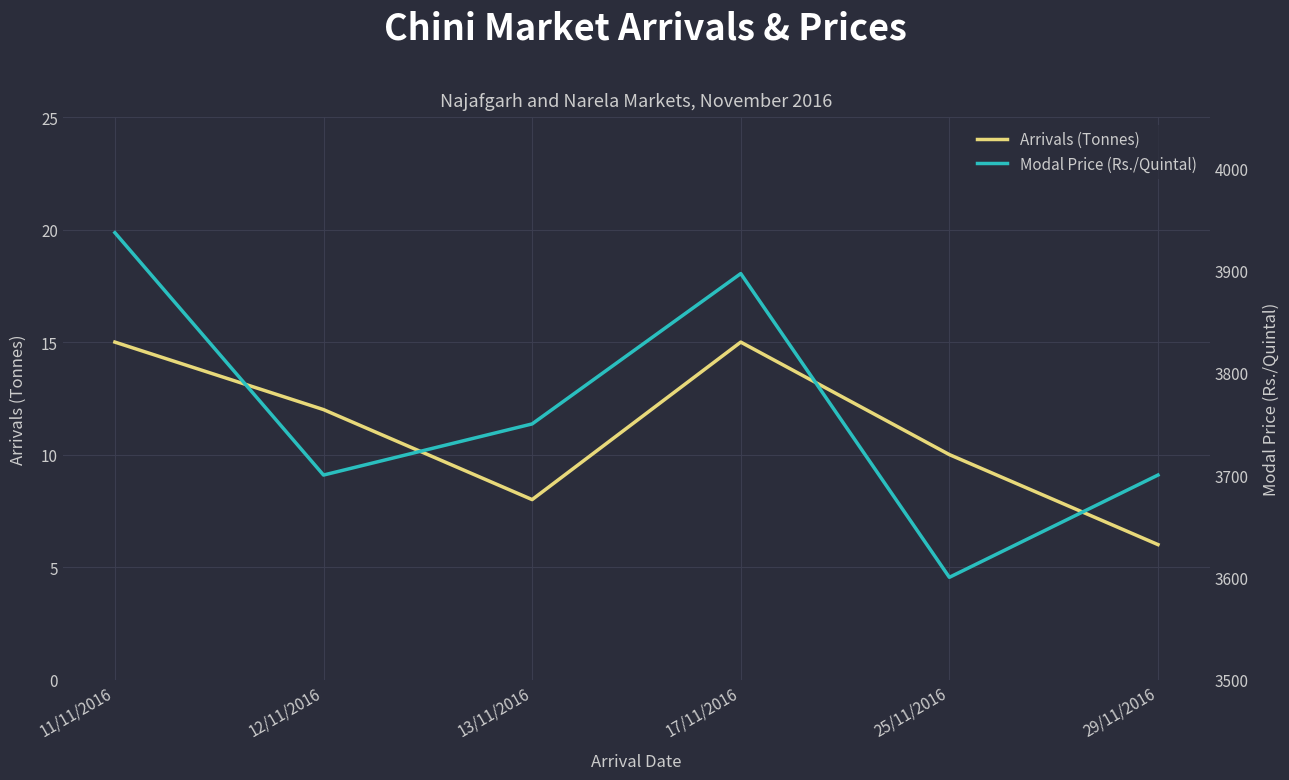

What position from the right is 13/11/2016?

4